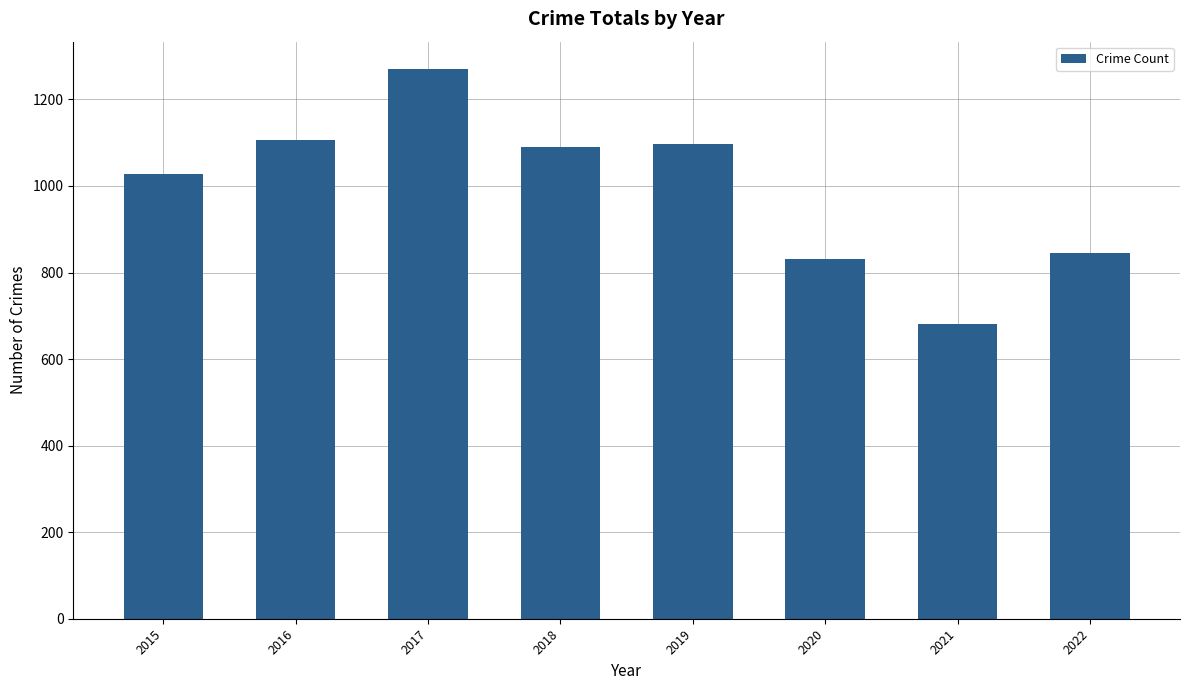

Reading left to right, extract all data points from this chart.

2015=1027	2016=1107	2017=1270	2018=1090	2019=1096	2020=831	2021=680	2022=844